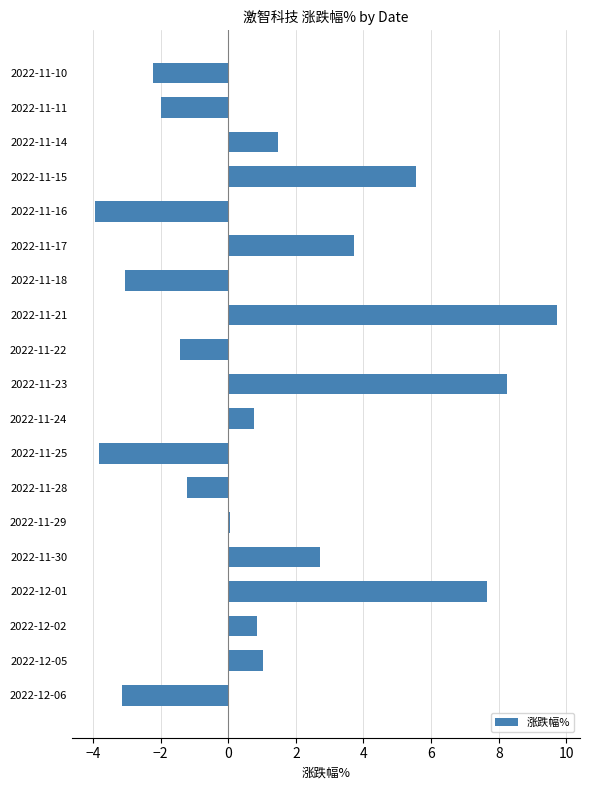

The value at 2022-11-18 is -3.0. True or false?

True